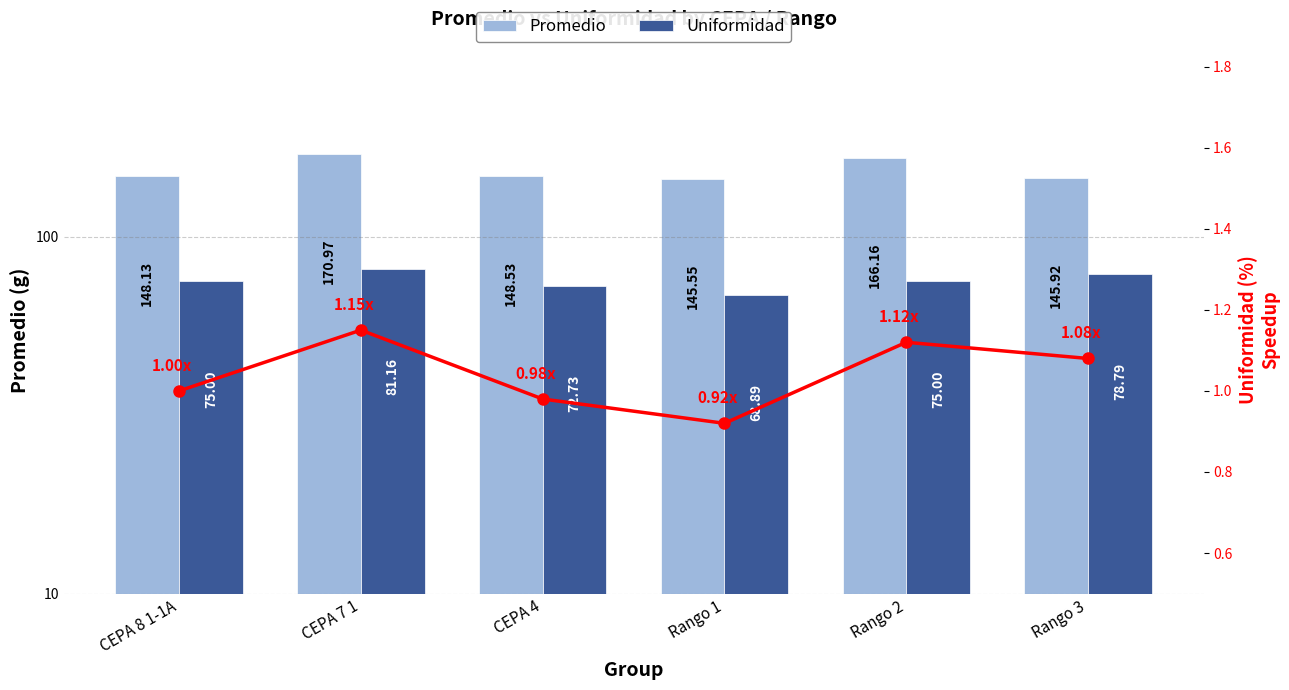

Reading left to right, list all the values displayed in this chart.

Promedio: 148.1	171.0	148.5	145.6	166.2	145.9
Uniformidad: 75.0	81.2	72.7	68.9	75.0	78.8
Speedup: 1.0	1.1	1.0	0.9	1.1	1.1